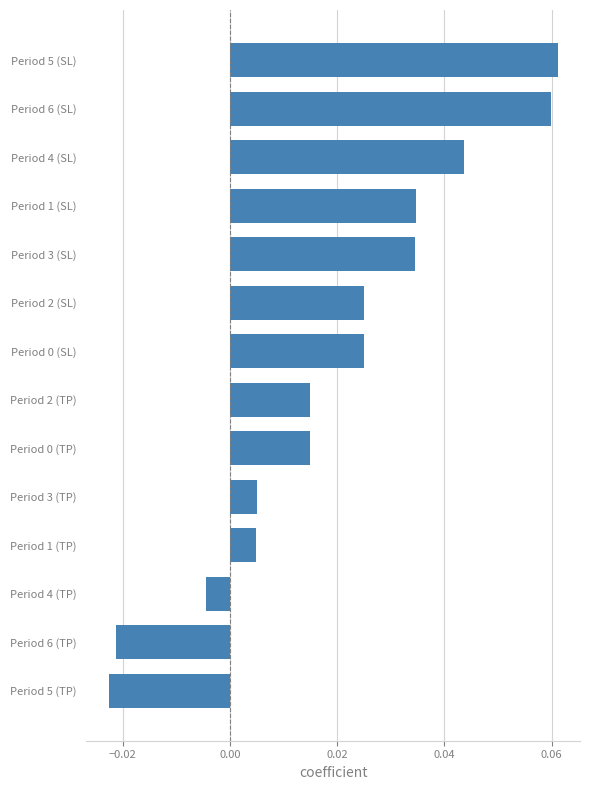

Are the bars horizontal?

Yes